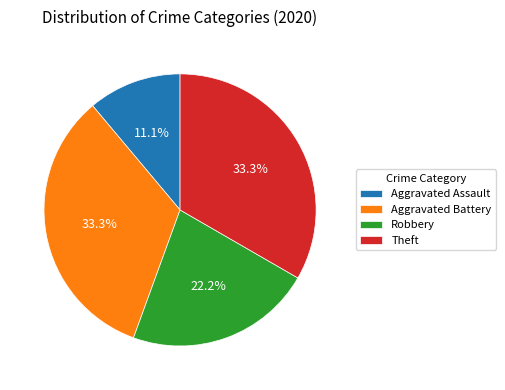

Which has a higher value, Robbery or Aggravated Battery?

Aggravated Battery